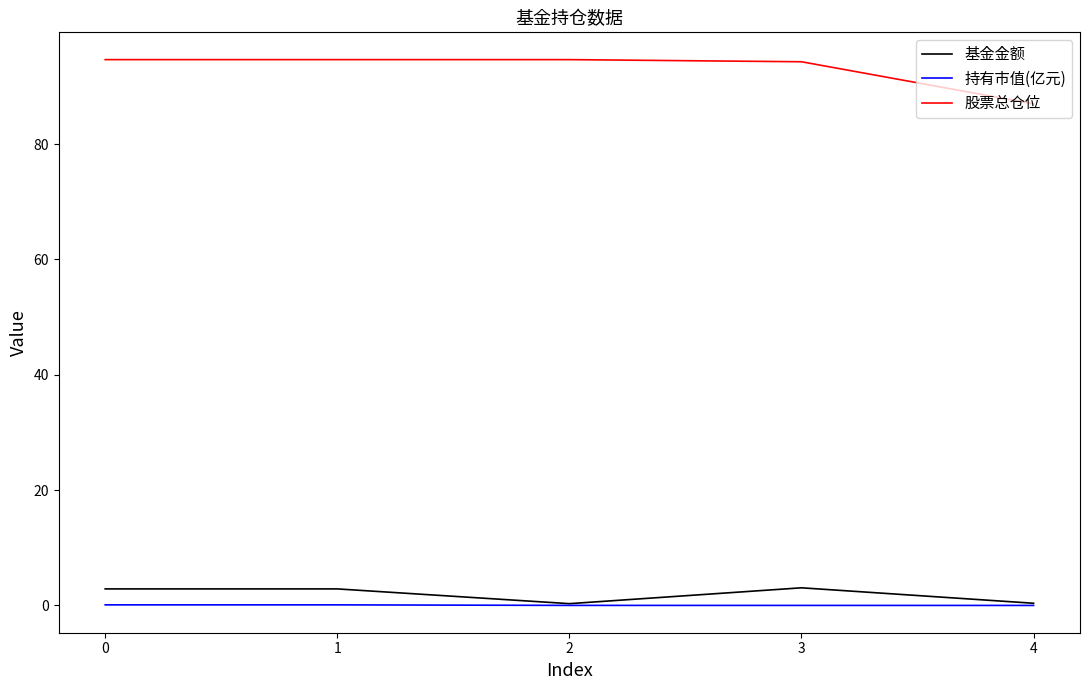

What is the maximum value for 股票总仓位?

94.7